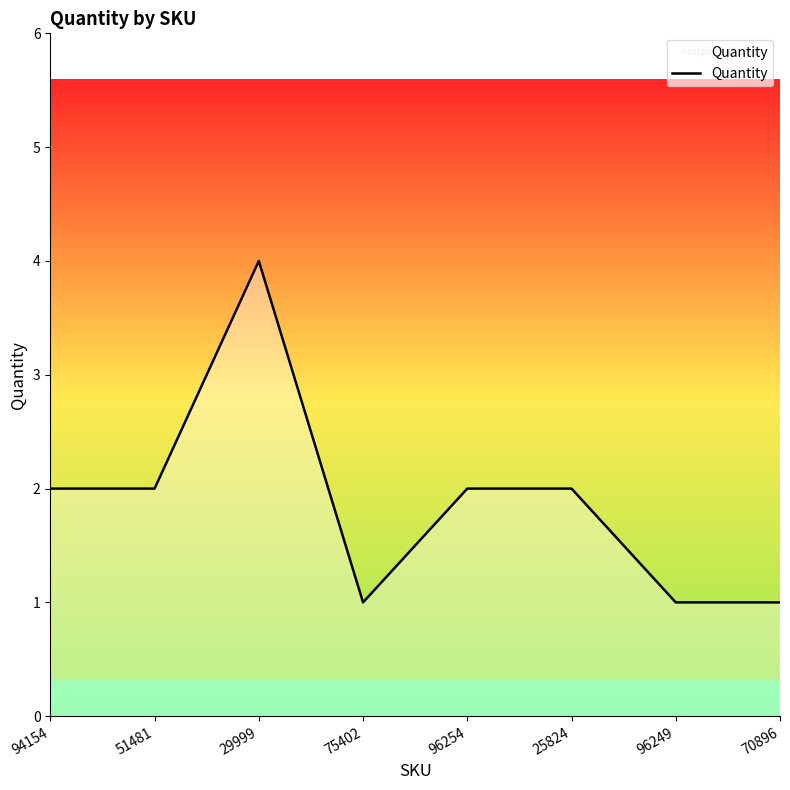

Where is the first local maximum?

29999